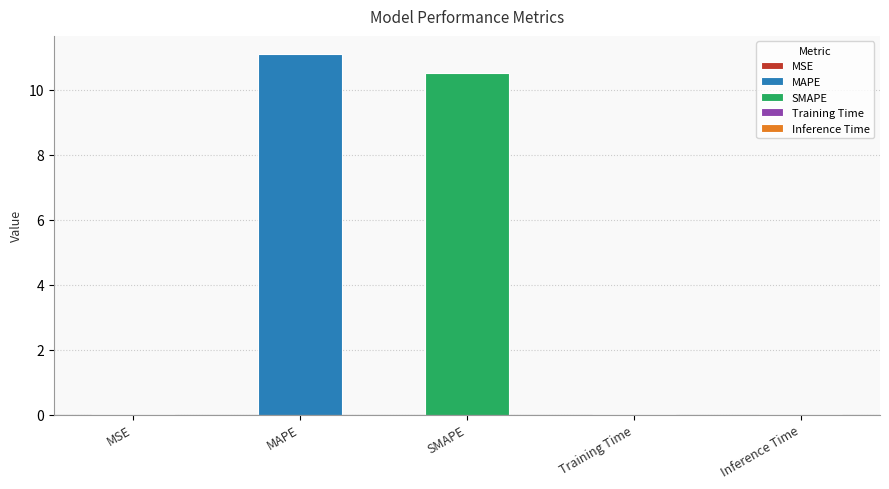

Where is the data nearest to the value 5?

Inference Time